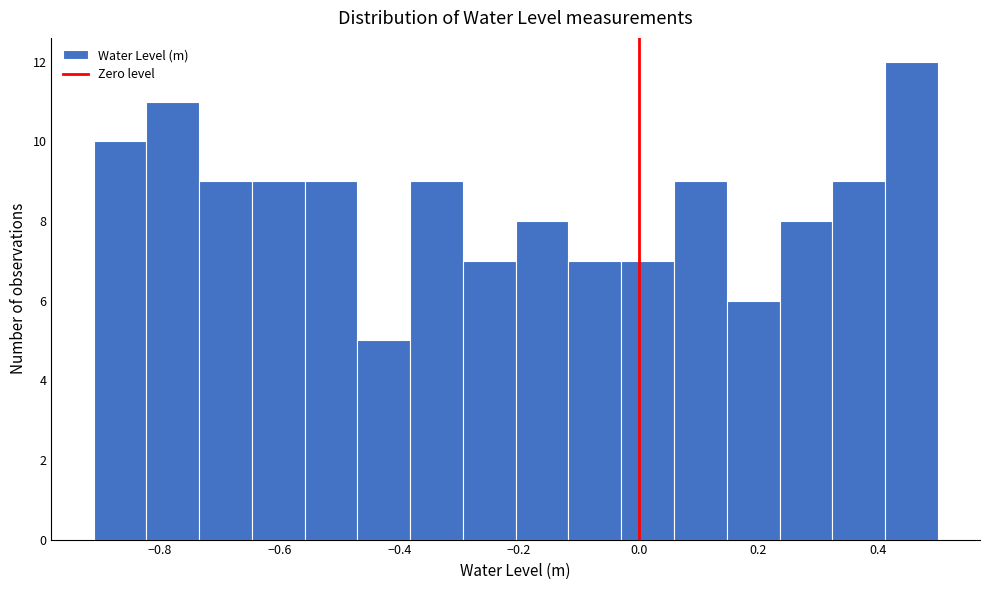

Reading left to right, list every bar in this chart as the range it spans on the x-axis followed by its height. Neither the bar edges nor the heights are printed on the chart, so give them approximately, as read against the axes.

-0.92 to -0.82: 10
-0.82 to -0.74: 11
-0.74 to -0.64: 9
-0.64 to -0.56: 9
-0.56 to -0.46: 9
-0.46 to -0.38: 5
-0.38 to -0.30: 9
-0.30 to -0.20: 7
-0.20 to -0.12: 8
-0.12 to -0.02: 7
-0.02 to 0.06: 7
0.06 to 0.14: 9
0.14 to 0.24: 6
0.24 to 0.32: 8
0.32 to 0.42: 9
0.42 to 0.50: 12